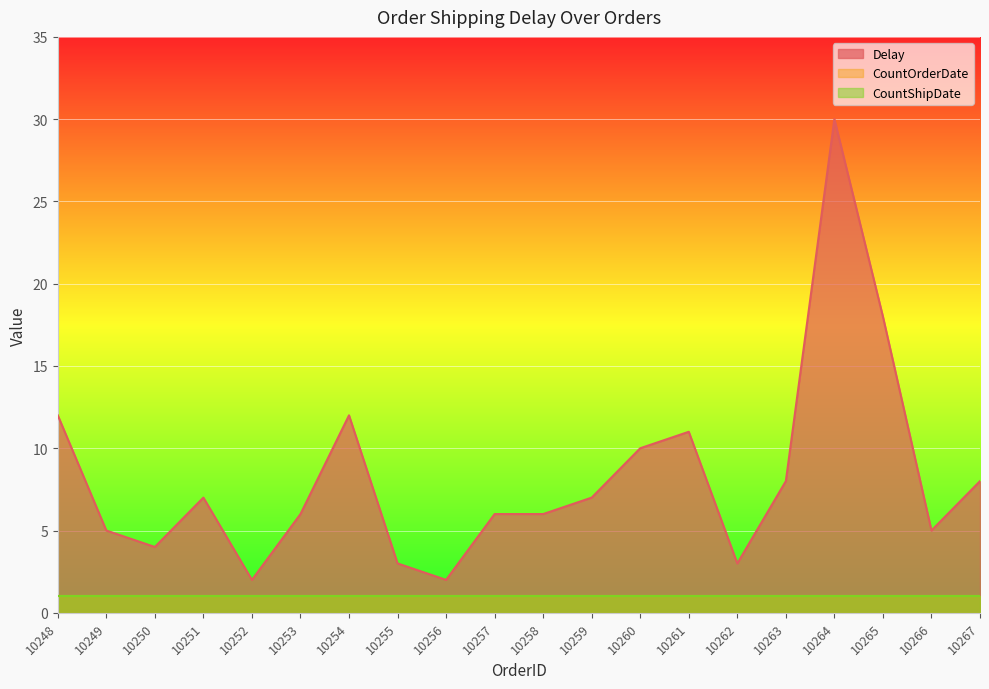

What is the total value across all series at 10265?

20